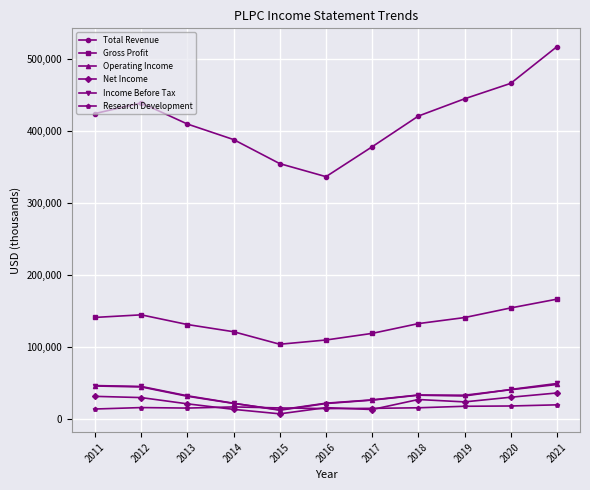

Which series changed the most between 2012 and 2020?

Total Revenue